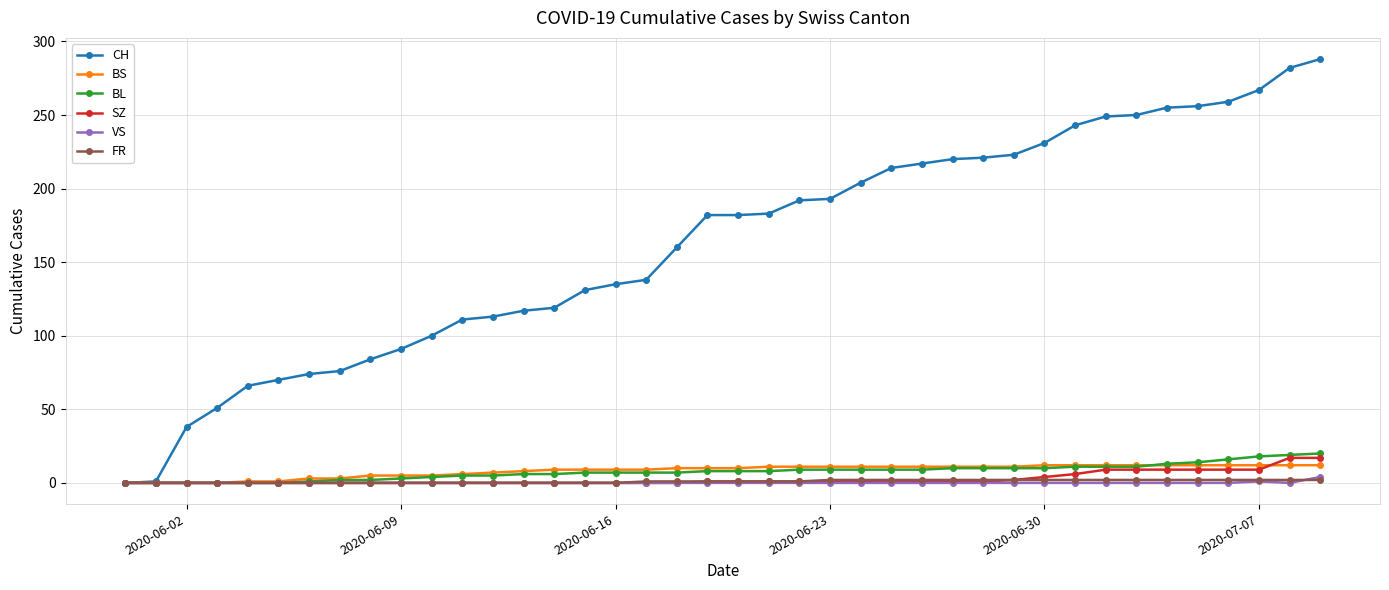

Which series has the widest spread of values?

CH